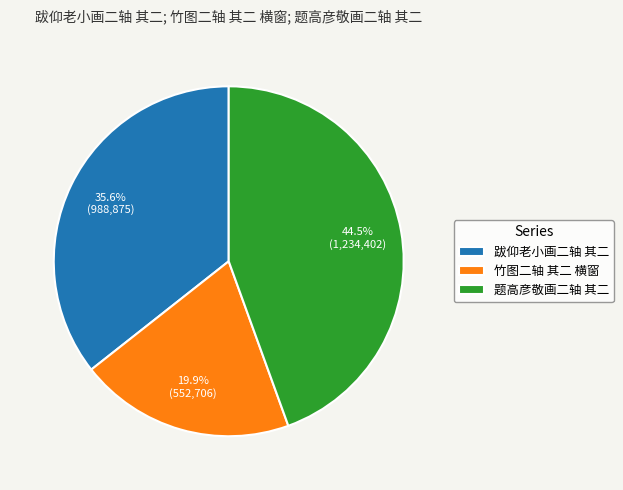

To the nearest percent, what is the difference between the largest and smallest slice percentages?

25%